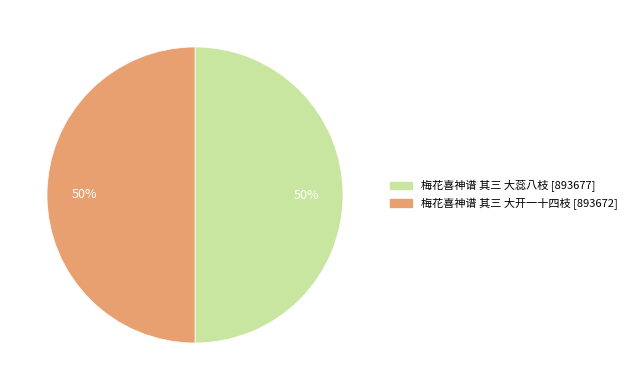

What is the ratio of the value at 梅花喜神谱 其三 大蕊八枝 to the value at 梅花喜神谱 其三 大开一十四枝?

1.0